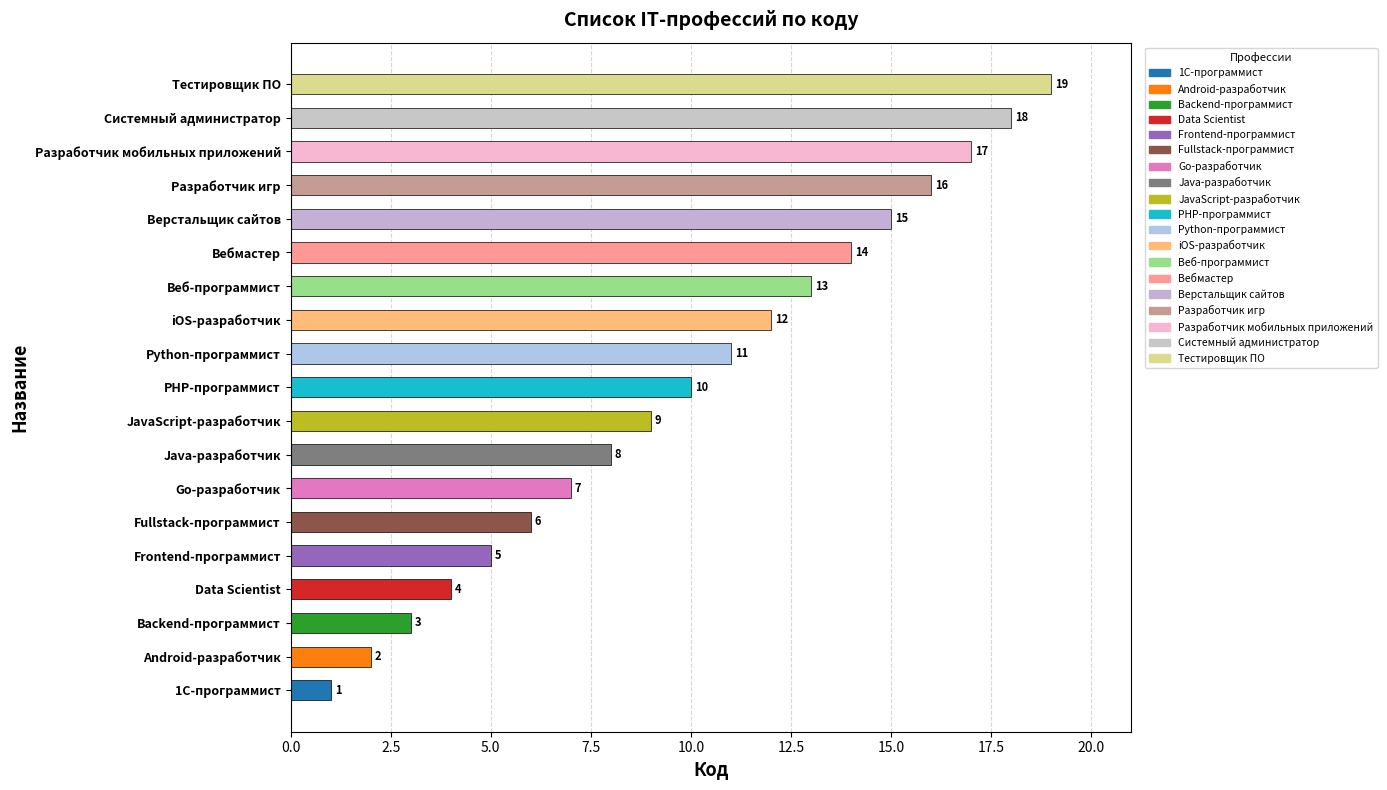

Rank the categories by value from highest to lowest.

Тестировщик ПО, Системный администратор, Разработчик мобильных приложений, Разработчик игр, Верстальщик сайтов, Вебмастер, Веб-программист, iOS-разработчик, Python-программист, PHP-программист, JavaScript-разработчик, Java-разработчик, Go-разработчик, Fullstack-программист, Frontend-программист, Data Scientist, Backend-программист, Android-разработчик, 1С-программист